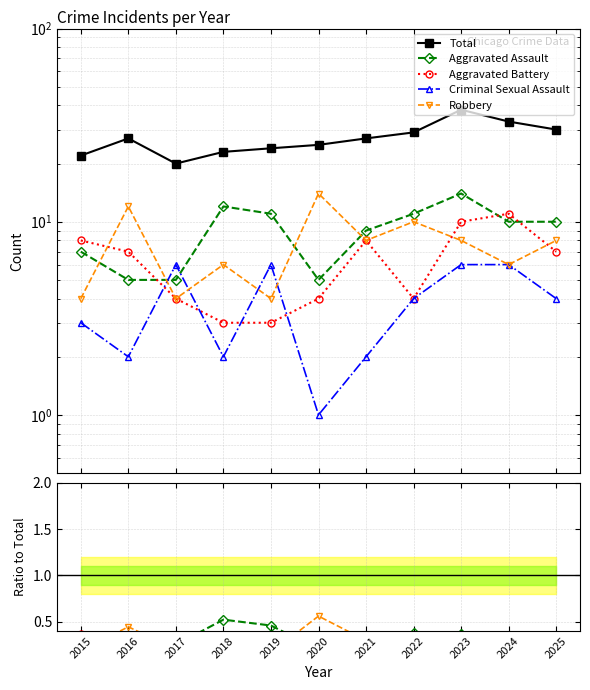

True or false: Aggravated Battery and Total cross at least once.

False